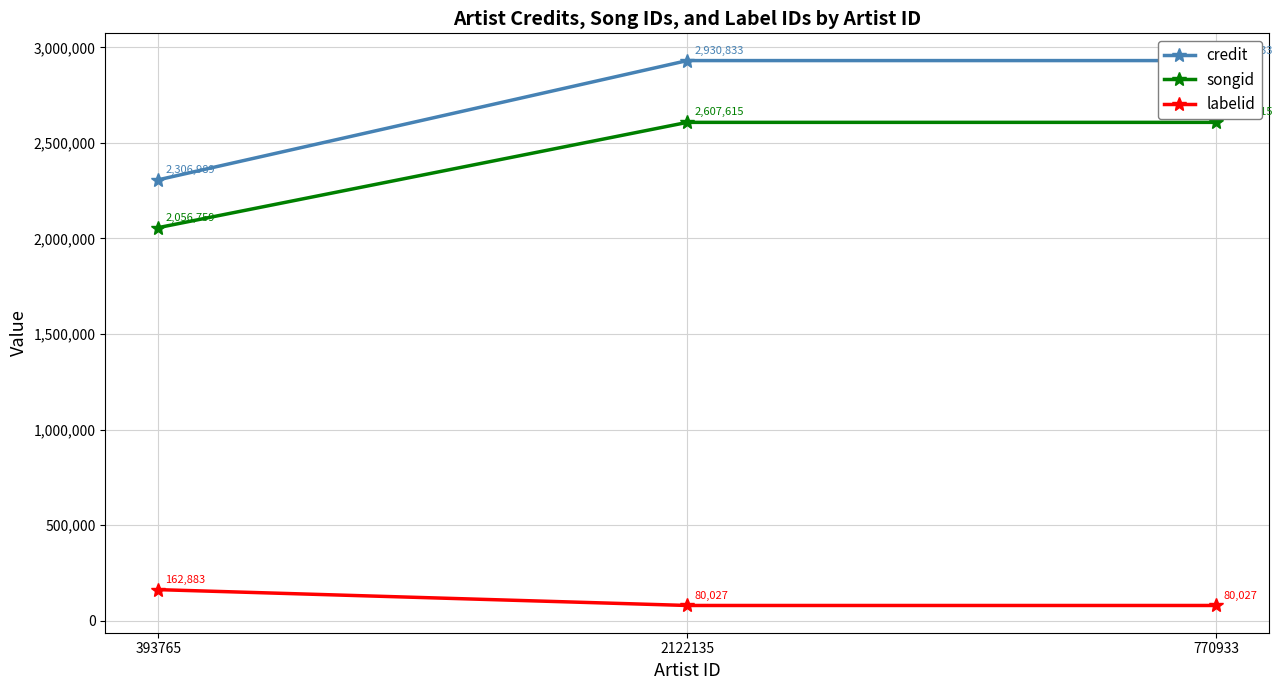

The labelid series shows 21131 at 770933. True or false?

False